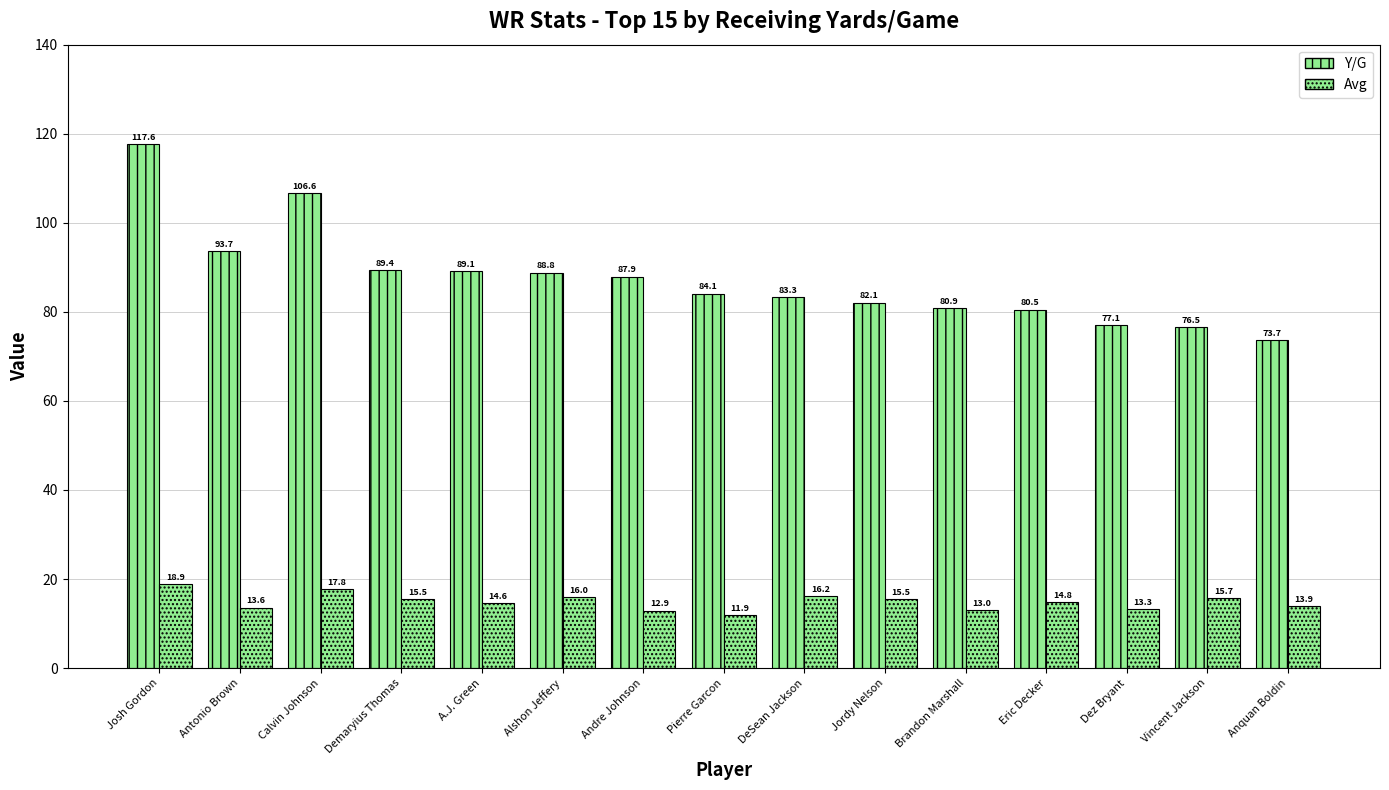

At which category is the sum across all series the highest?

Josh Gordon